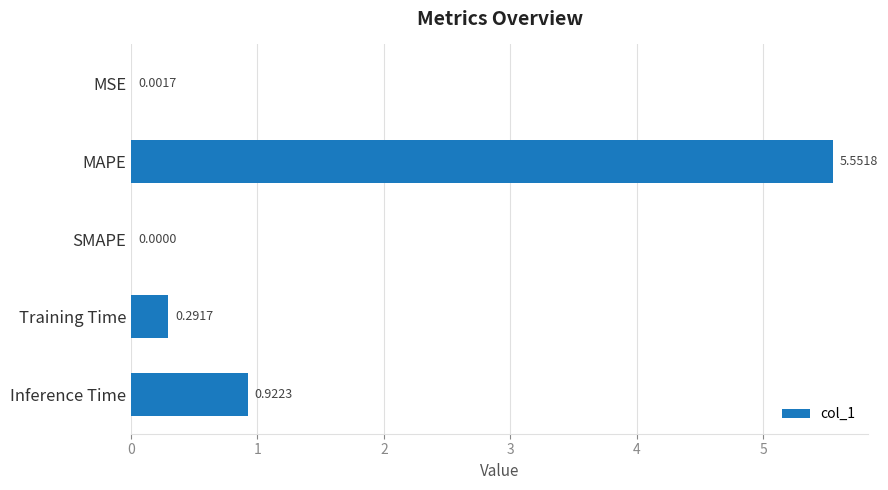

What is the sum of all values?

6.8